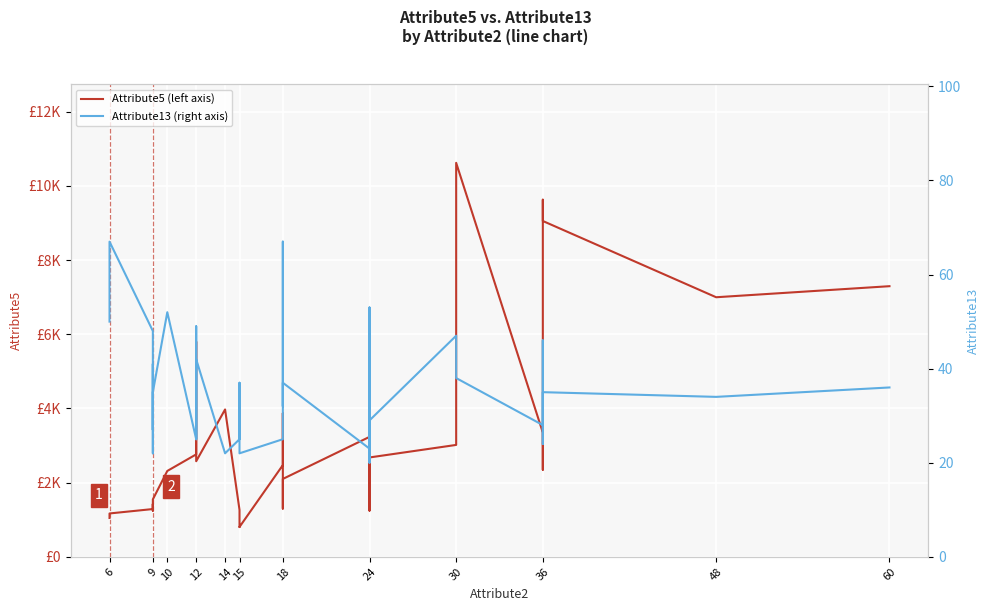

What are all the series names shown in the legend?

Attribute5 (left axis), Attribute13 (right axis)